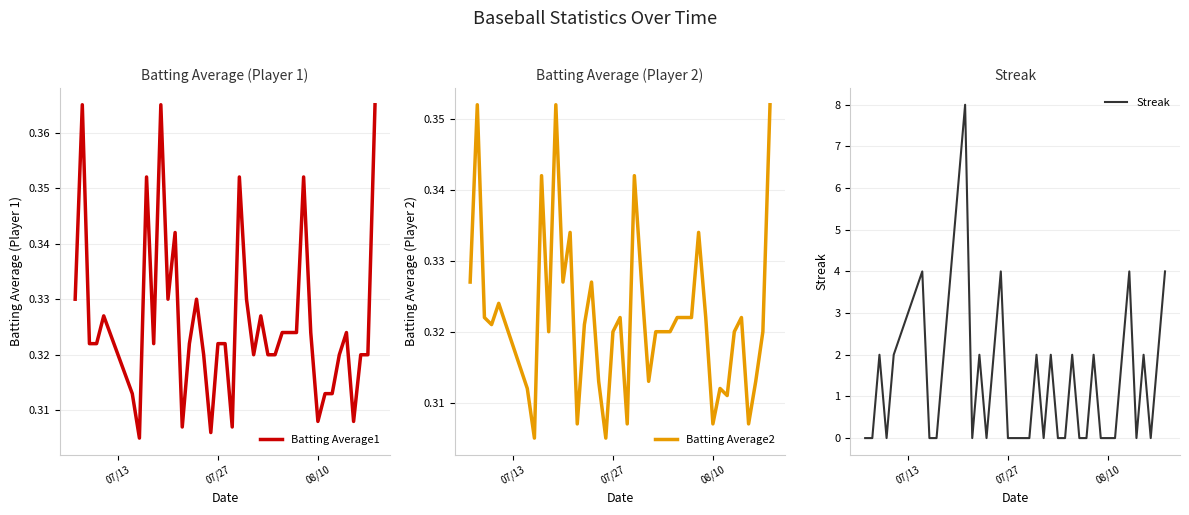

What is the highest value of the Streak series?

8